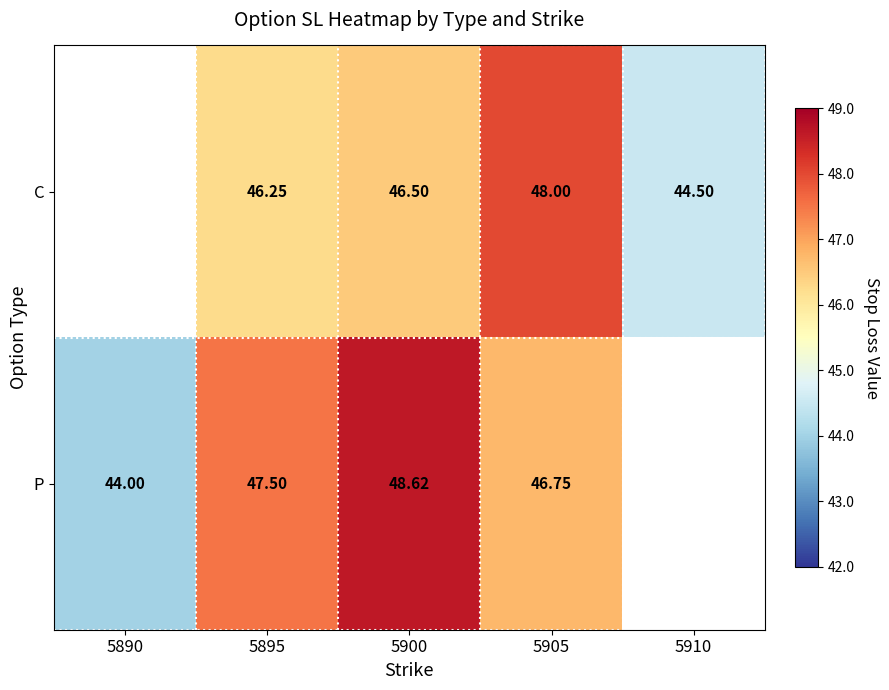

Is the value of C at 5910 greater than the value of P at 5900?

No